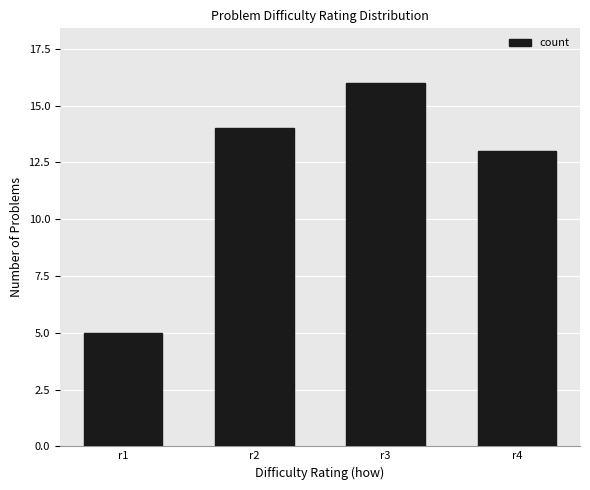

Does the chart contain any negative values?

No